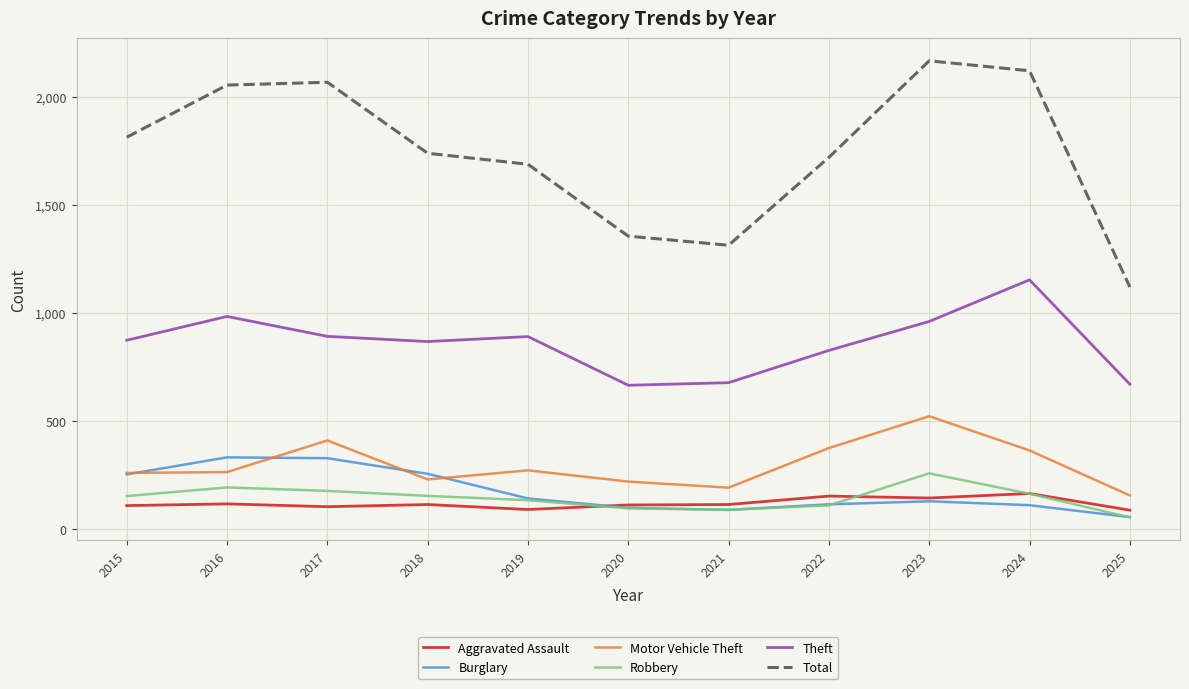

What is the total value across all series at 2019?

3221